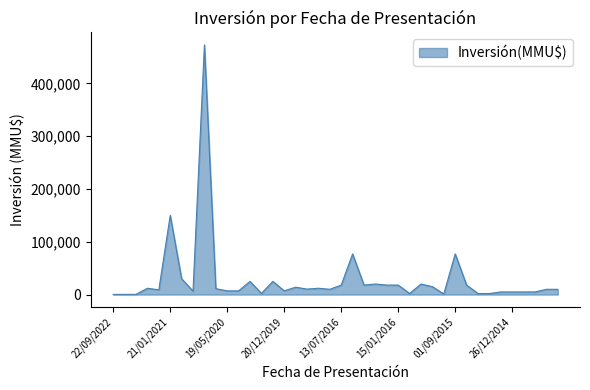

Count the number of categories in the chart.

40